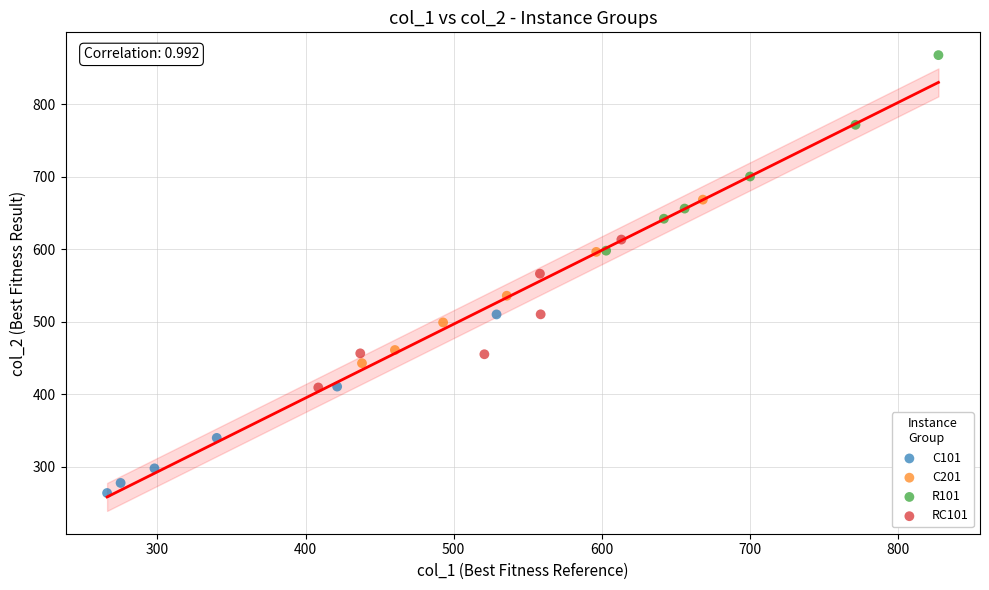

Which series reaches the maximum Y coordinate?

R101